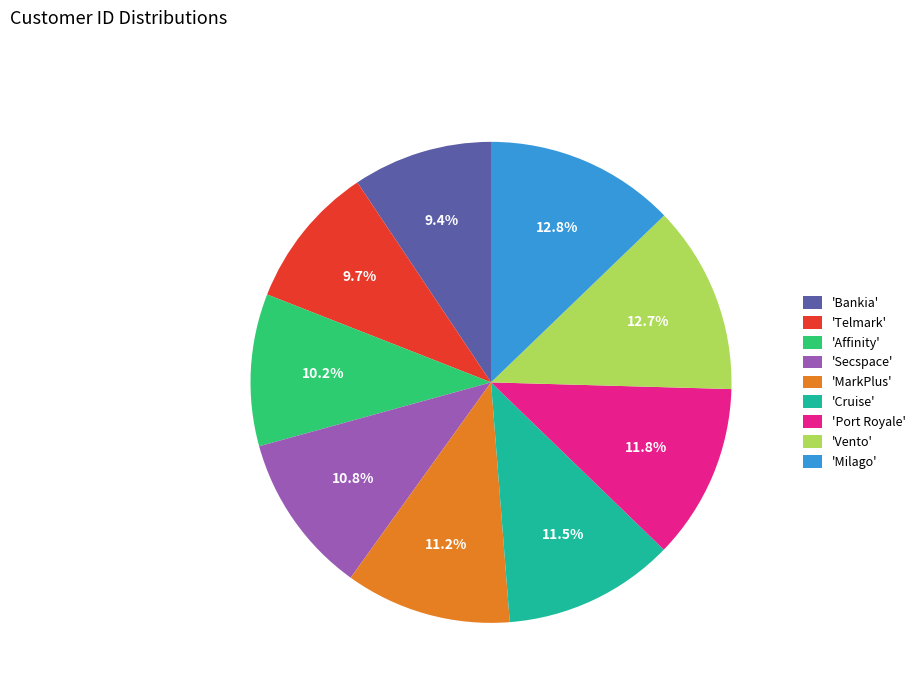

Is the sum of 'Bankia' and 'Telmark' greater than half?

No